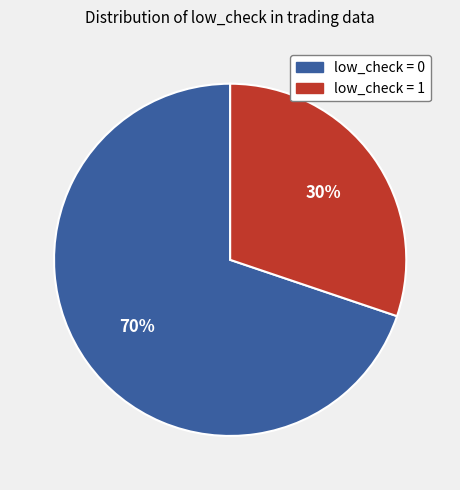

Count the number of slices in the pie.

2